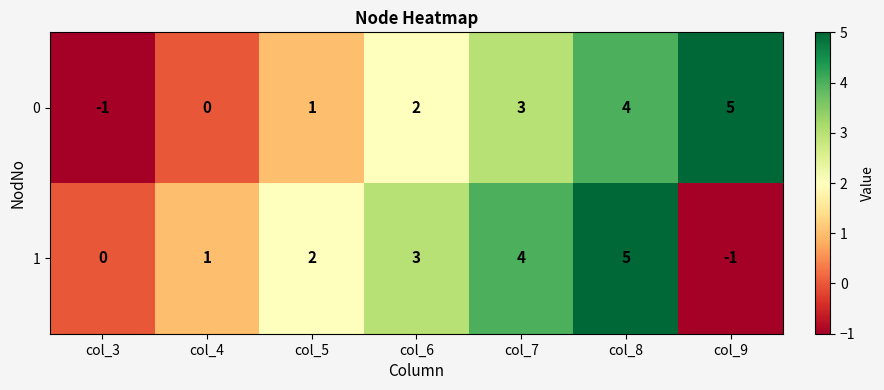

What is the difference between the maximum and second lowest values in the 1 series?

5